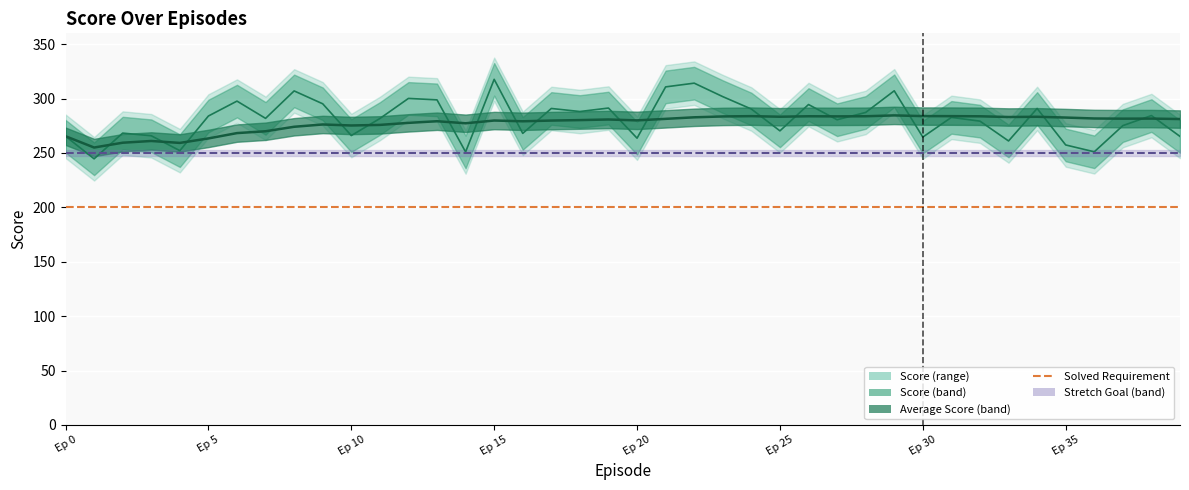

What is the value of the Solved Requirement point at the 21st from the left?

200.0